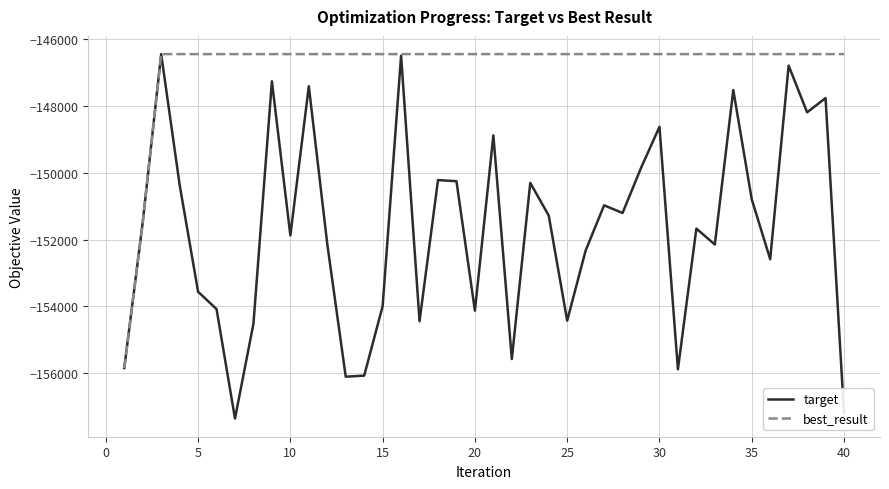

Rank the series by their average value, from lowest to highest.

target, best_result